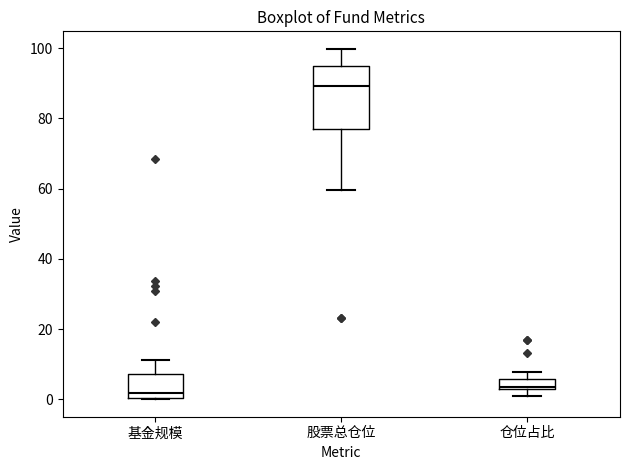

Which box is the tallest, from its lower edge to its upper edge?

股票总仓位